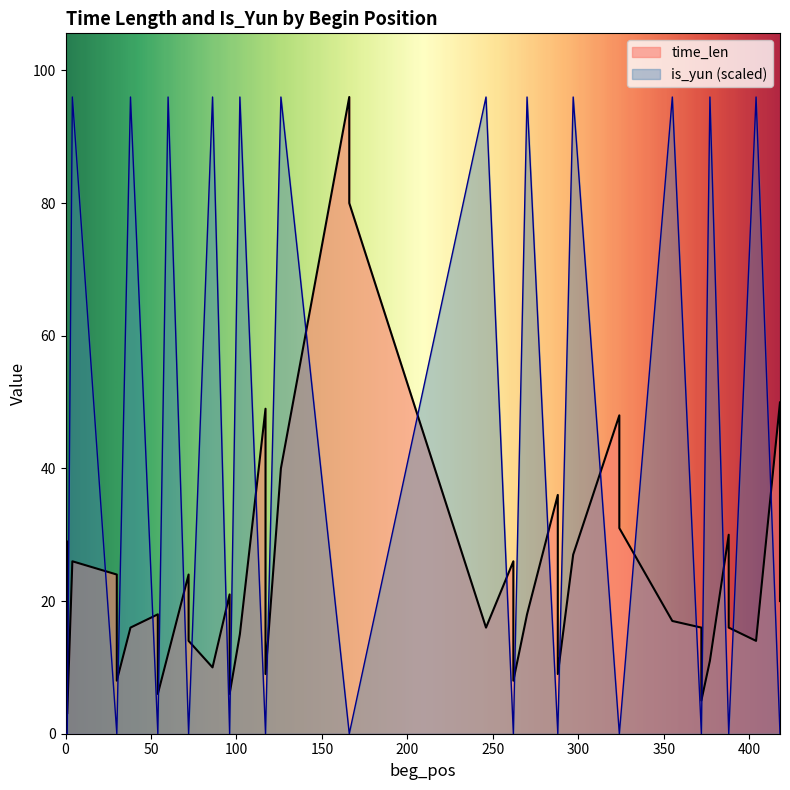

Where do time_len and is_yun first cross each other?

1 and 4